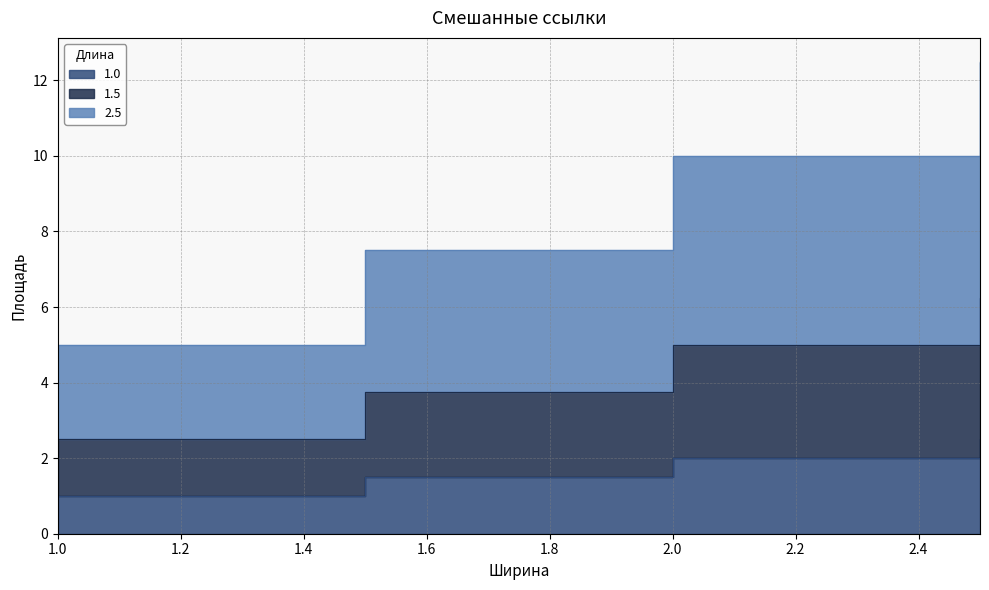

What is the total value across all series at 2.5?

21.2